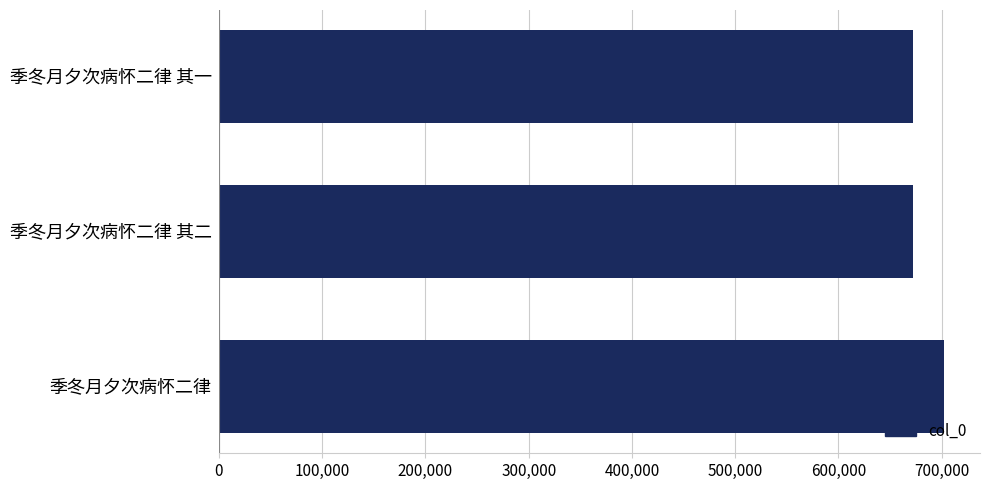

What is the change in value from 季冬月夕次病怀二律 to 季冬月夕次病怀二律 其二?

-29318